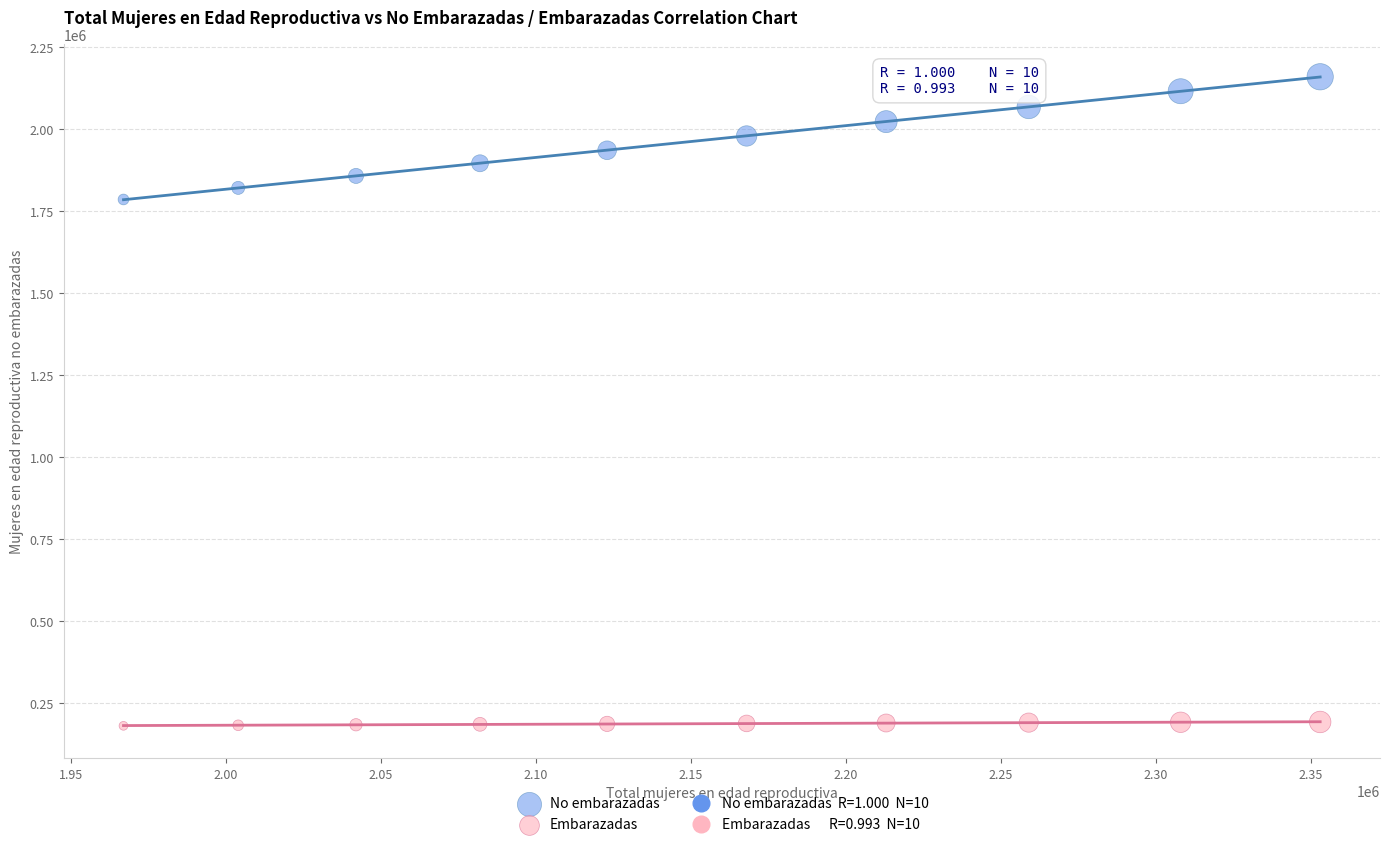

Which series has the largest Y range (max minus min)?

No embarazadas